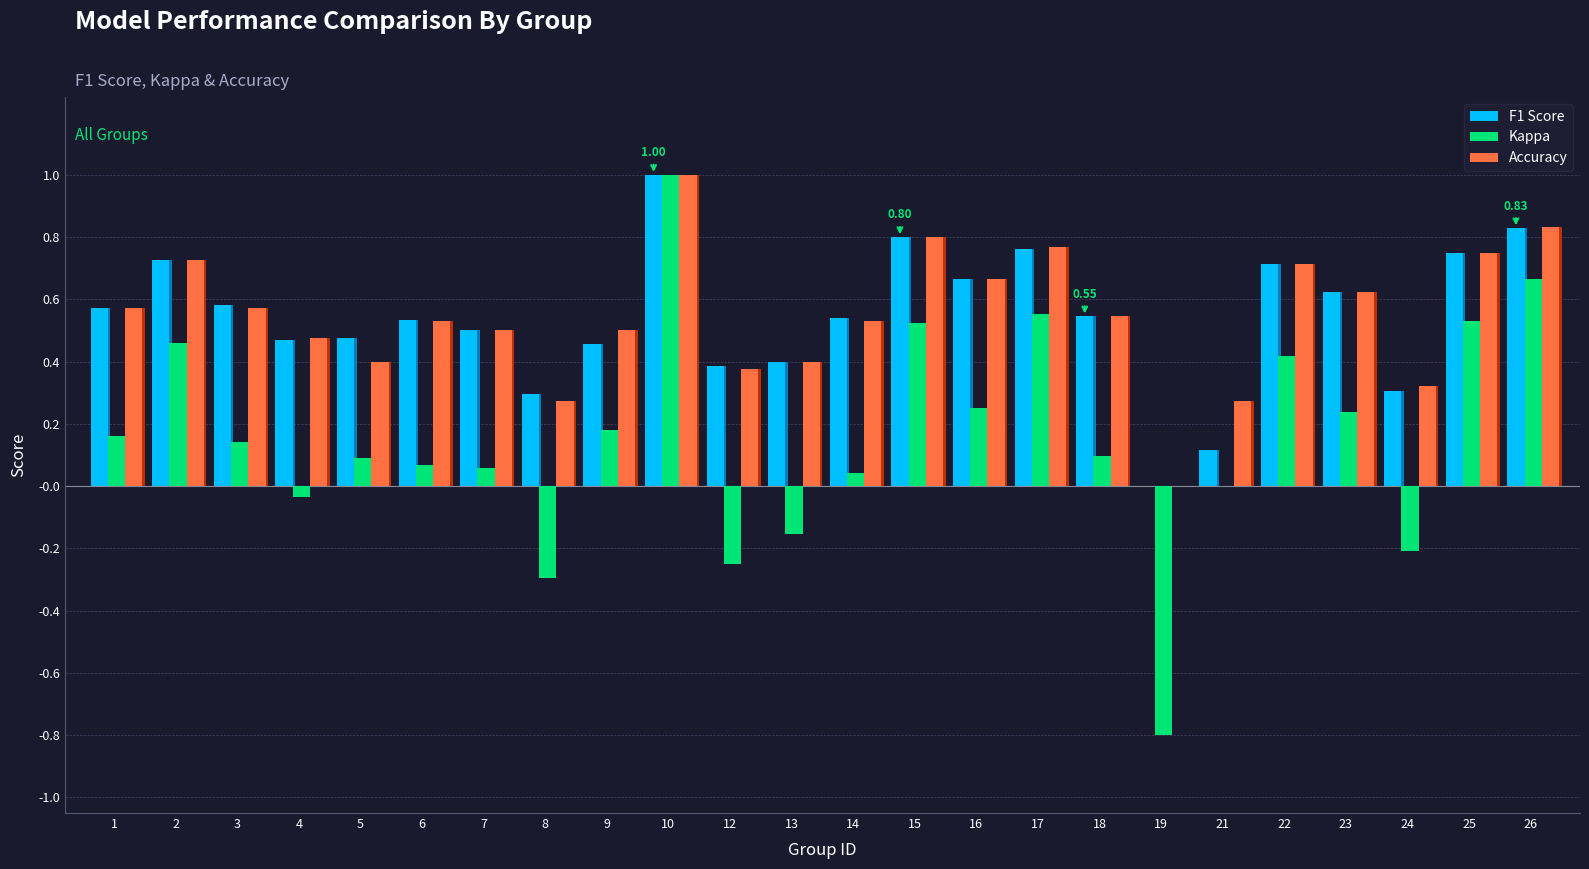

Where is F1 Score nearest to the value 0?

19